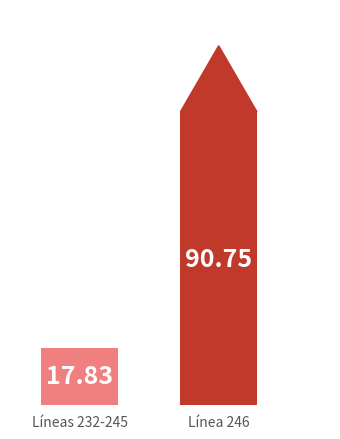

At which category does the chart reach its peak across all series?

Línea 246